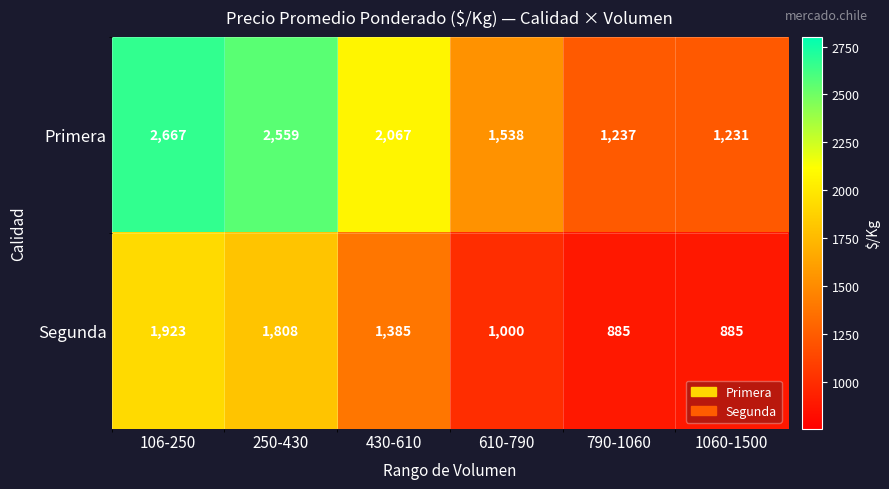

The value of Primera at 106-250 is 2667. True or false?

True